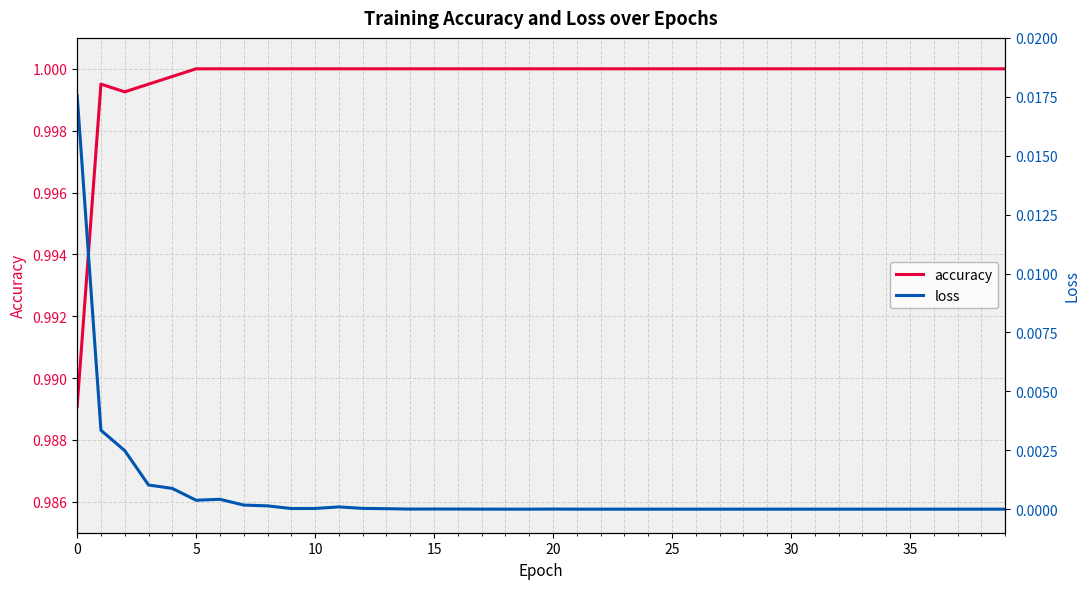

How many lines are shown in the chart?

2